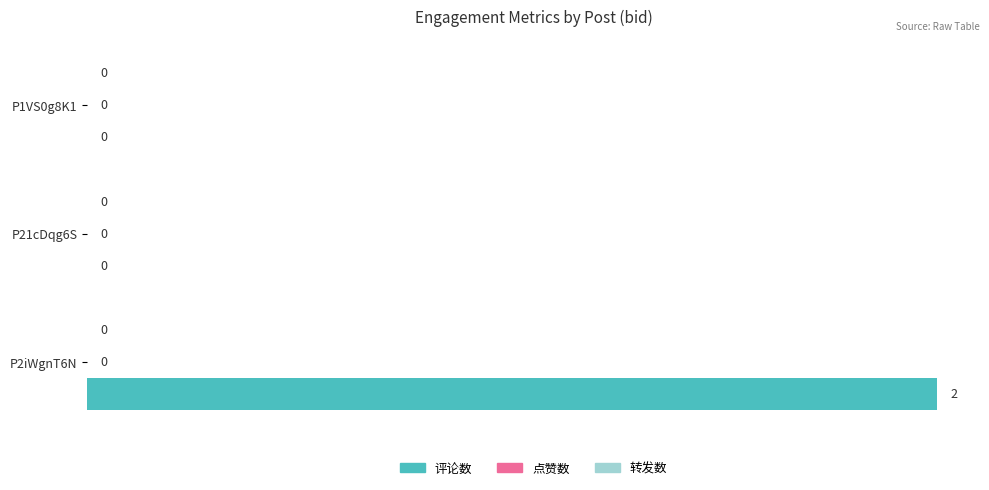

How many values are between 0 and 2?

3